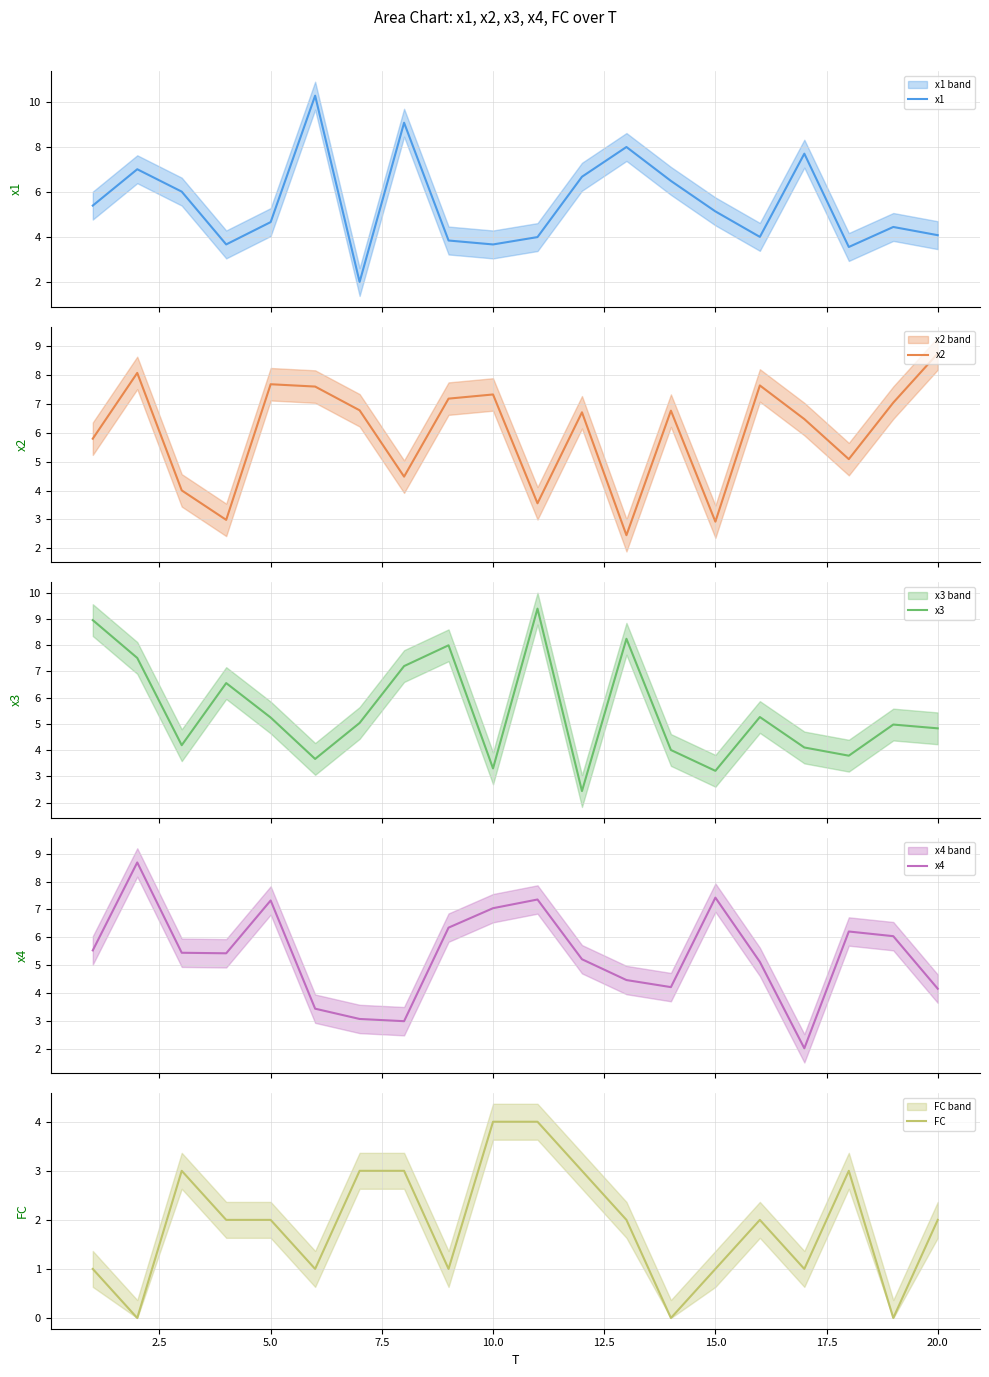

What is the average value of the x2 series?

6.0